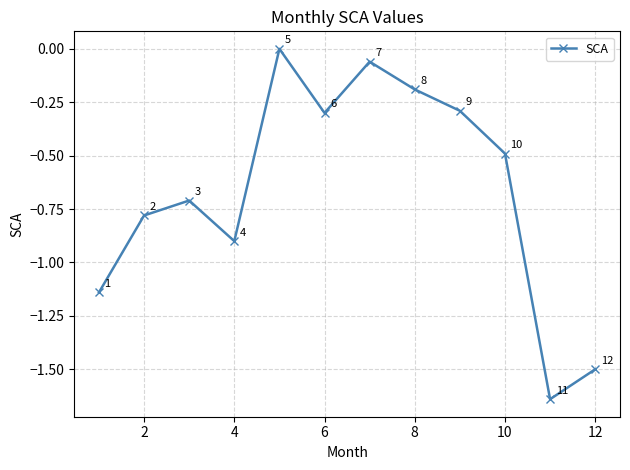

How many points are lower than both their immediate neighbors (excluding endpoints)?

3